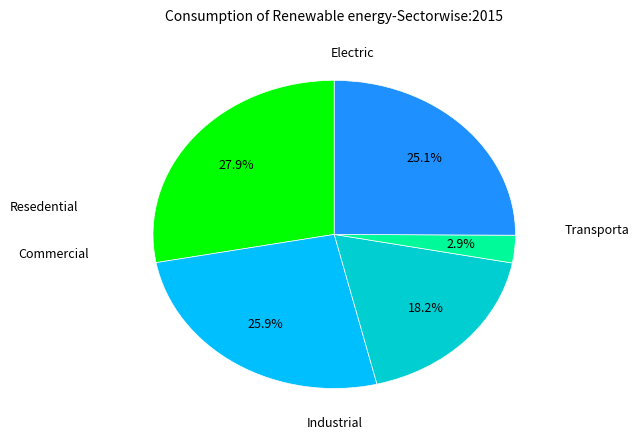

Is there any slice that represents more than half of the pie?

No